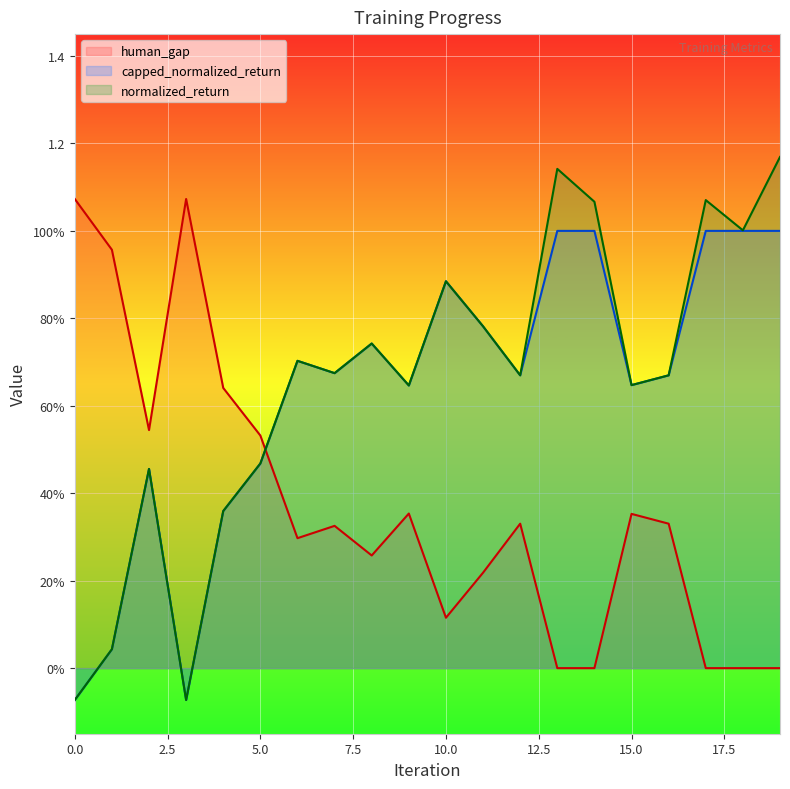

What is the approximate value of eval_episode_return at 8?

0.7